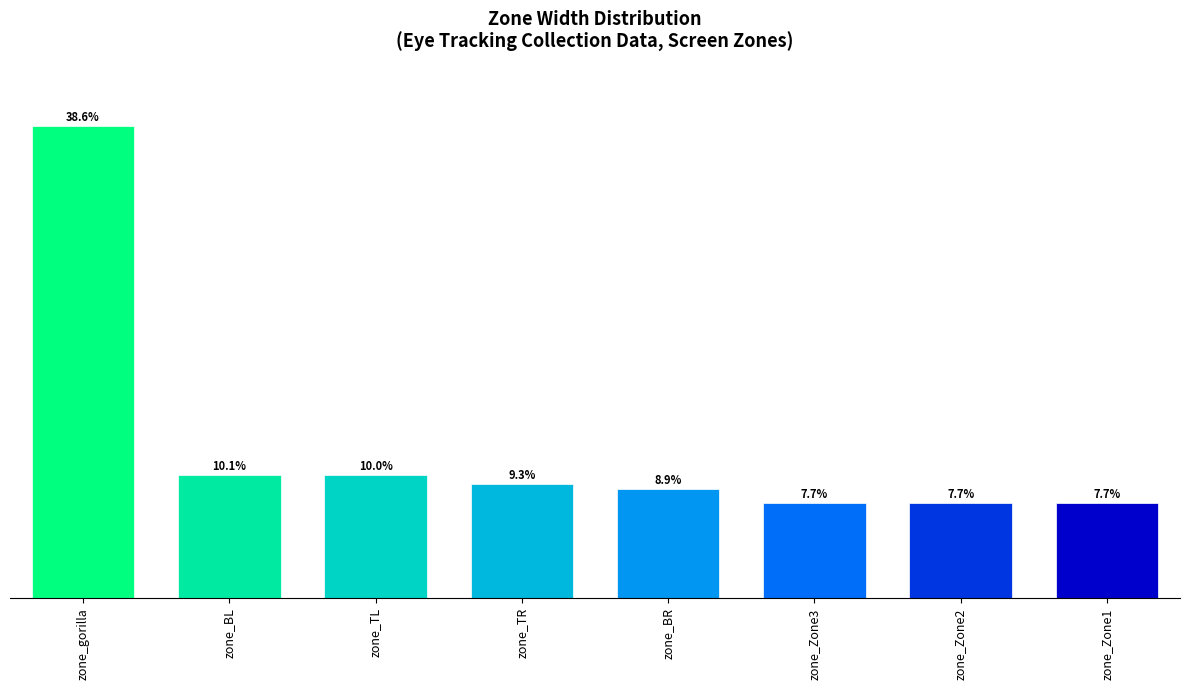

Are the bars grouped side by side (vs. stacked)?

No